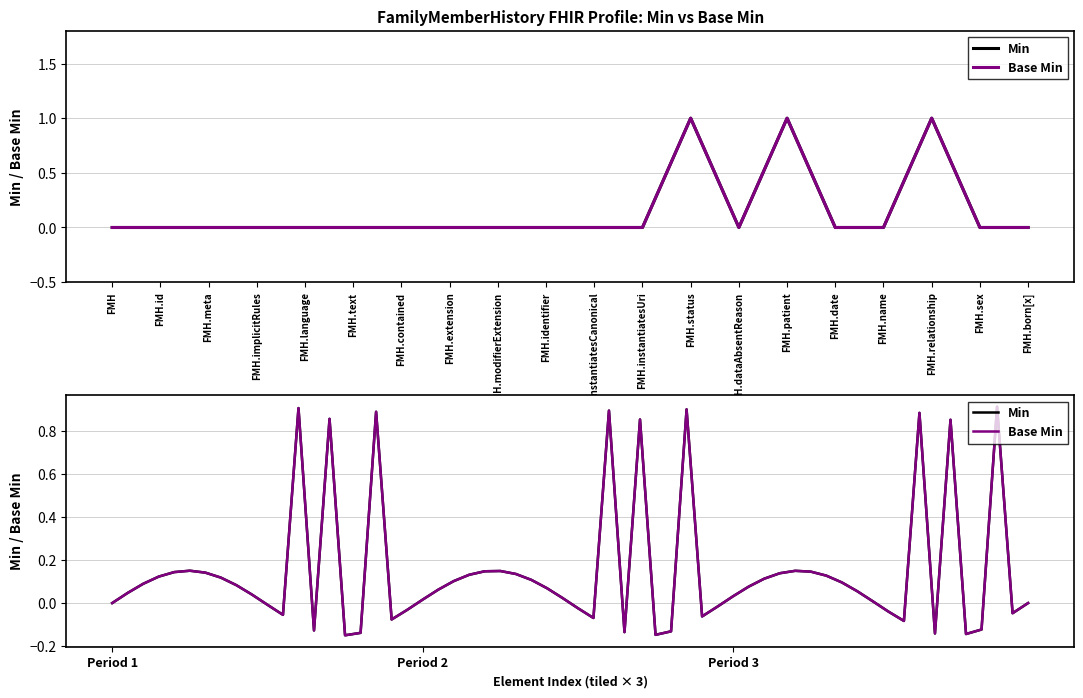

Is the value of Base Min at FMH.modifierExtension greater than the value of Min at FMH.name?

No